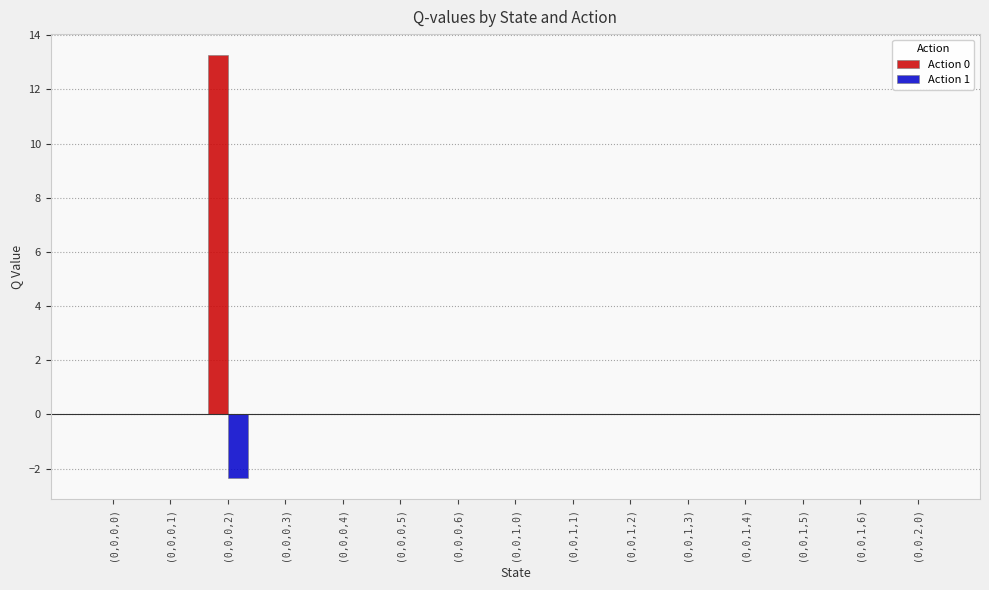

Which series has the largest total across all categories?

Action 0